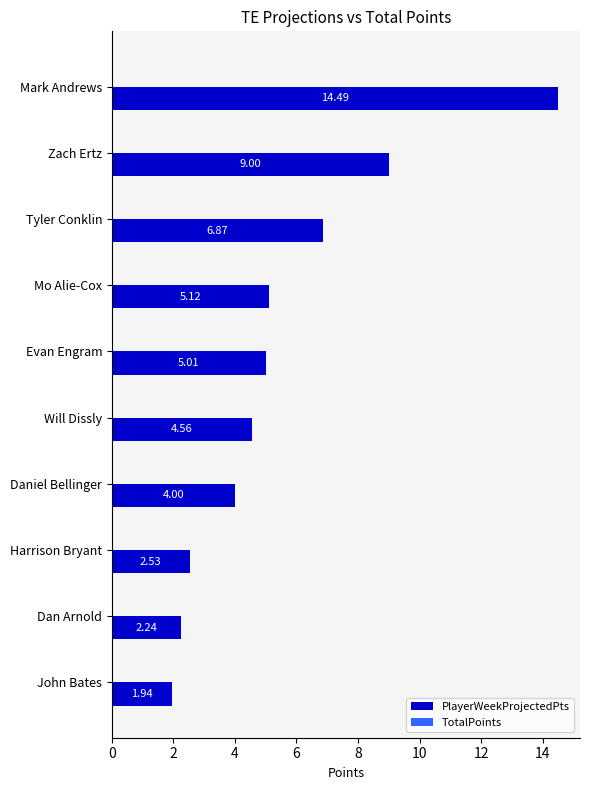

Approximately how many times larger is the value at Daniel Bellinger compared to Zach Ertz?

0.4